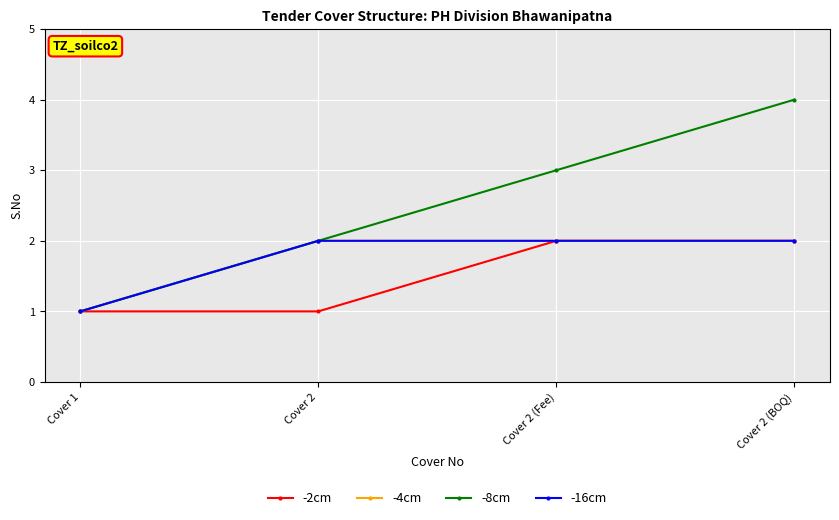

The -4cm series shows 0 at Cover 1. True or false?

False